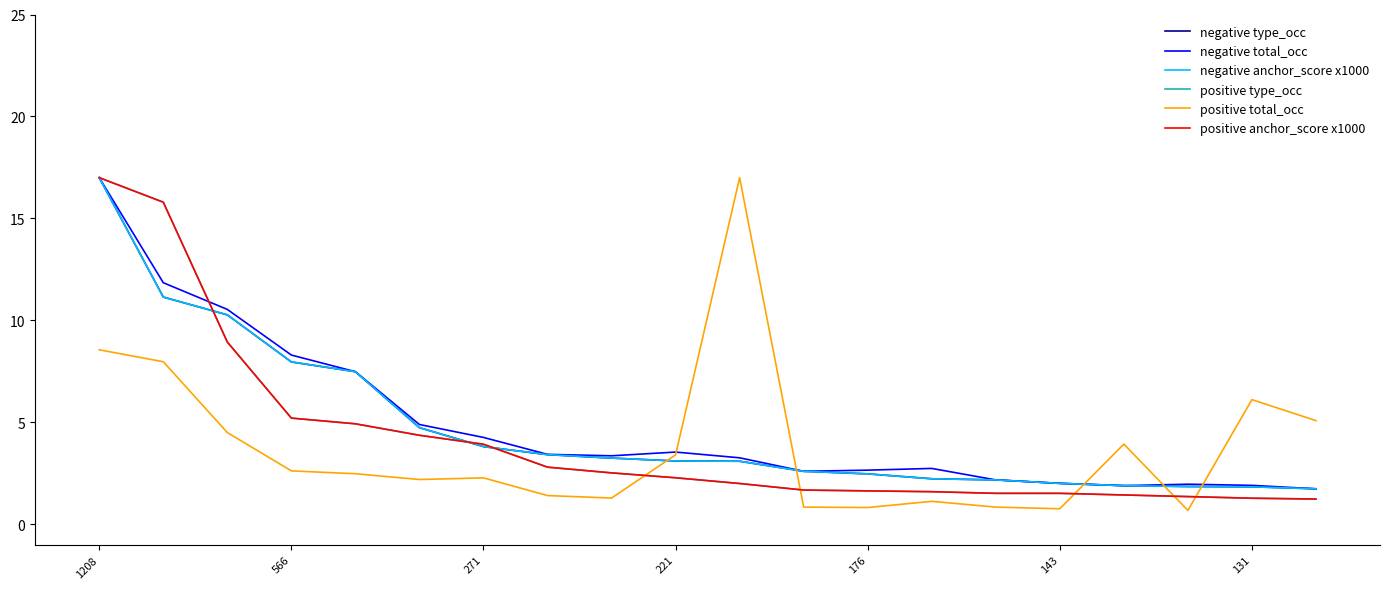

What is the smallest value displayed?

0.7